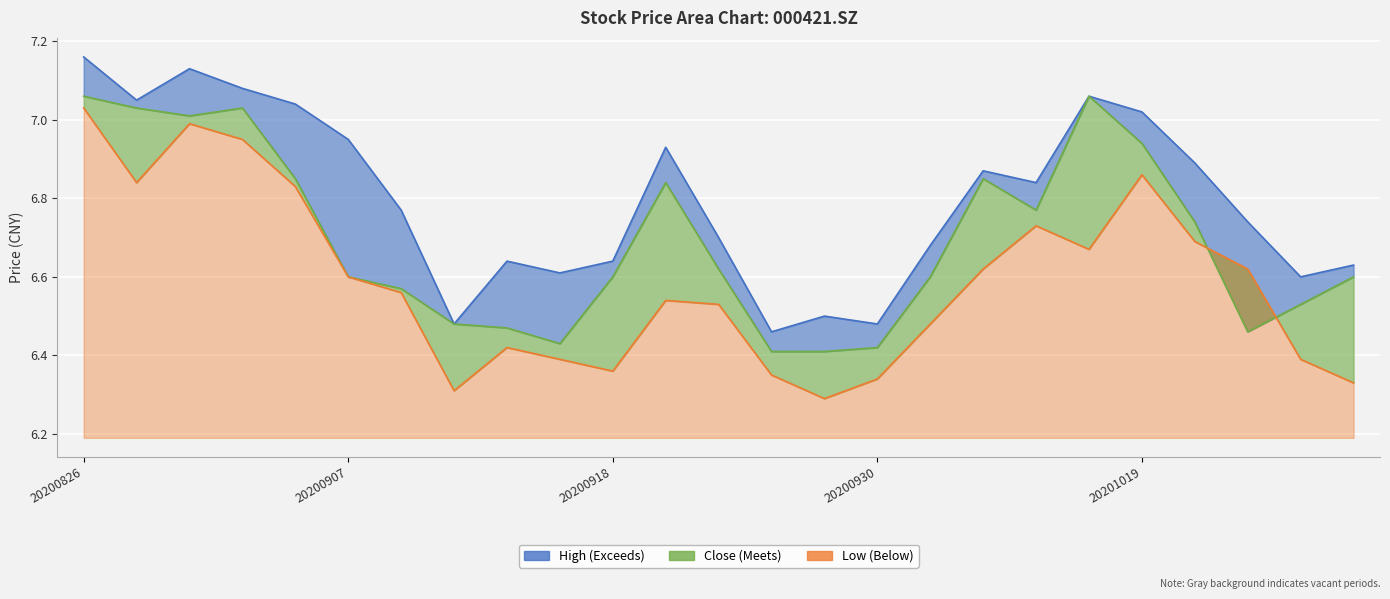

Rank the series by their average value, from lowest to highest.

low, close, high